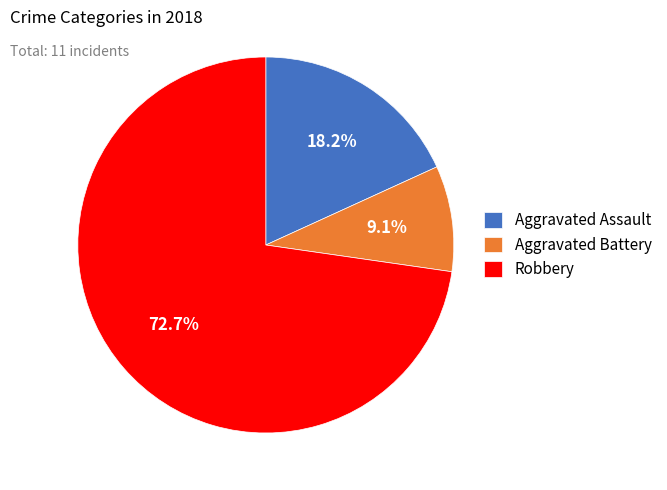

Is Robbery the majority of the pie?

Yes